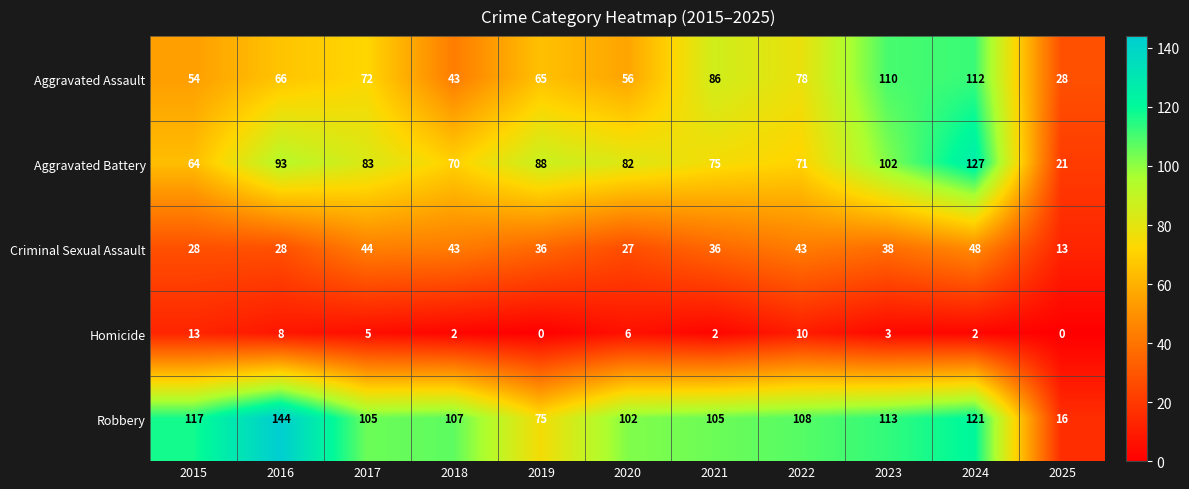

Which series has the largest total across all categories?

Robbery